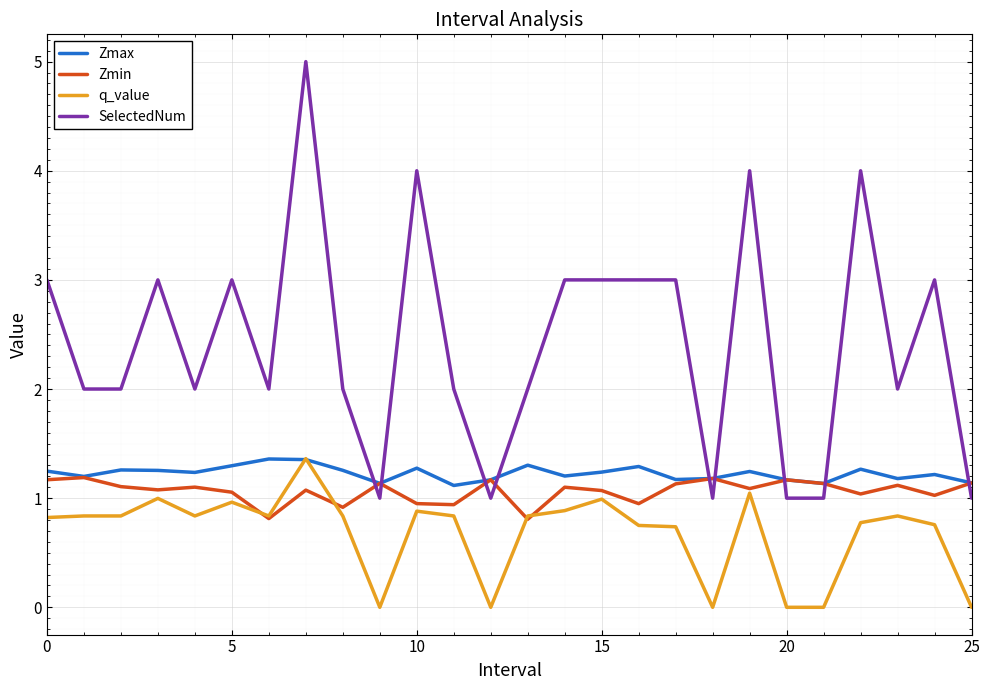

True or false: SelectedNum and q_value cross at least once.

False